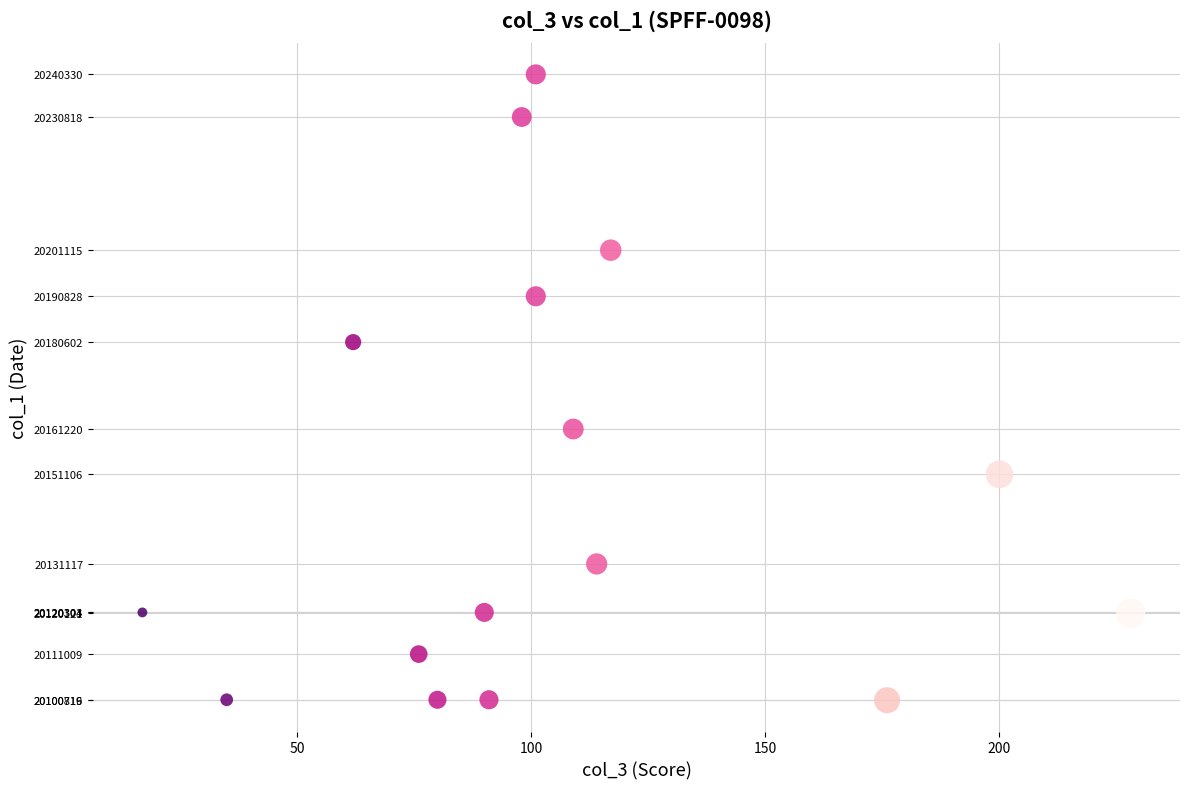

What is the range of Y values (max minus min)?

139614